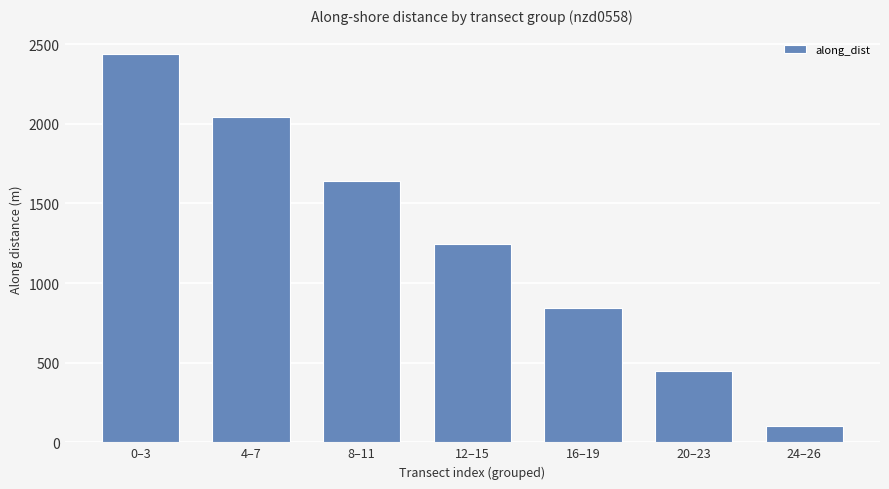

What is the average value?

1251.1